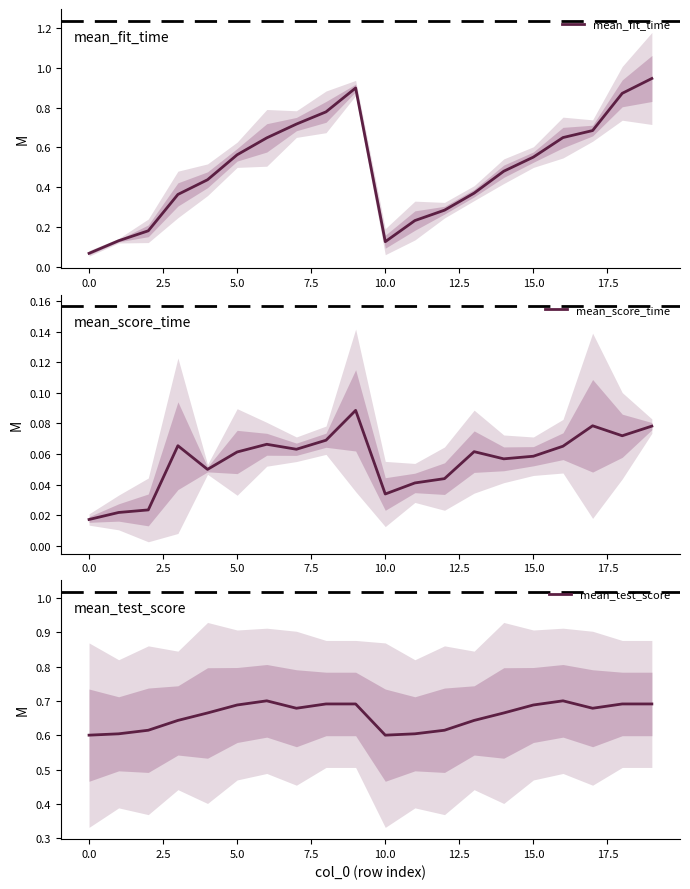

How many lines are shown in the chart?

3